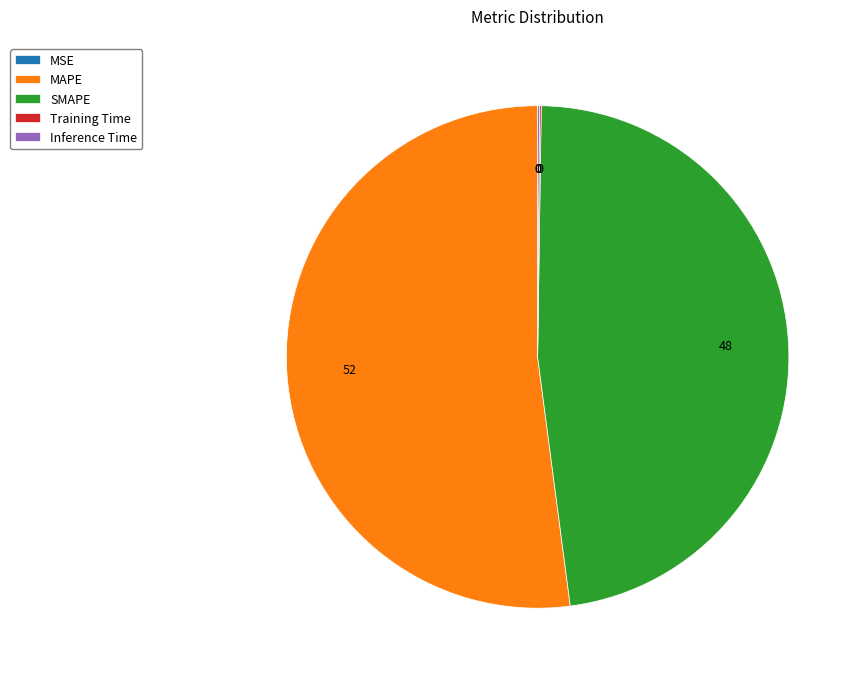

Which slice is the largest?

MAPE